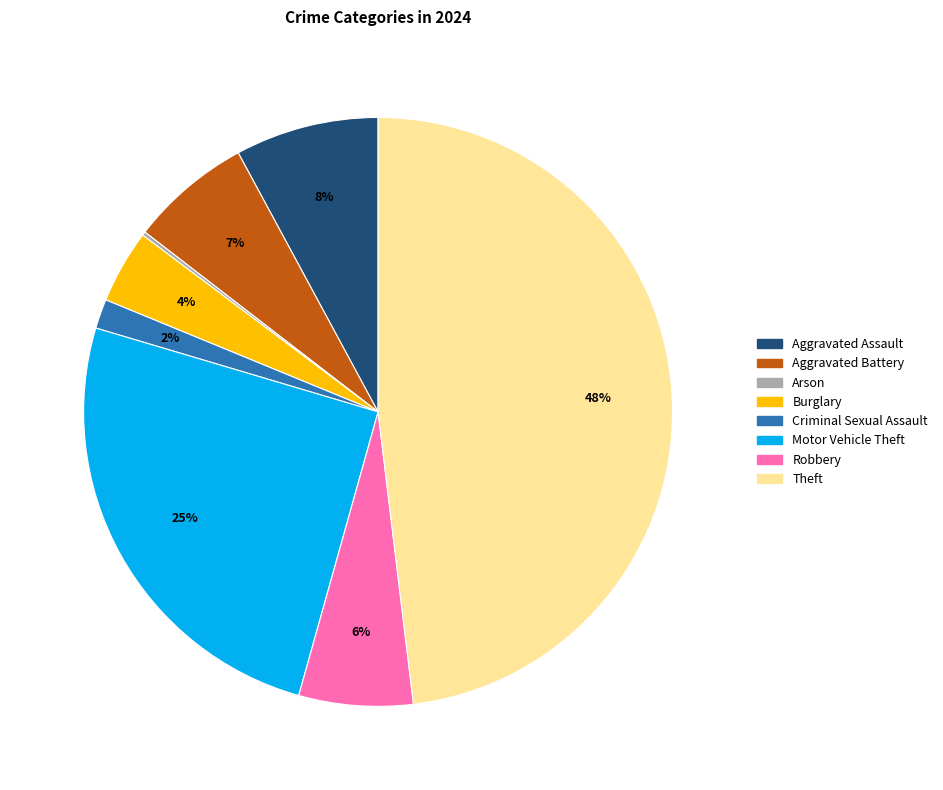

Is there any slice that represents more than half of the pie?

No